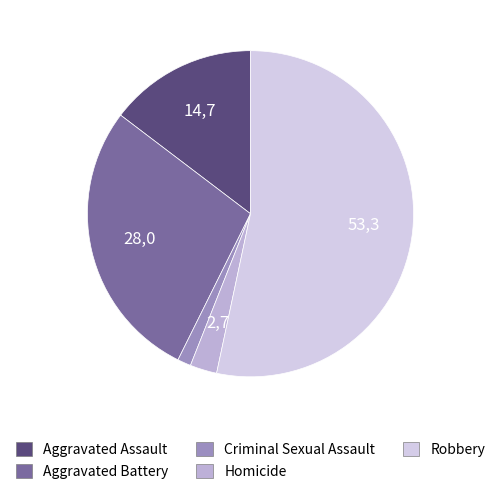

Which slice is the largest?

Robbery